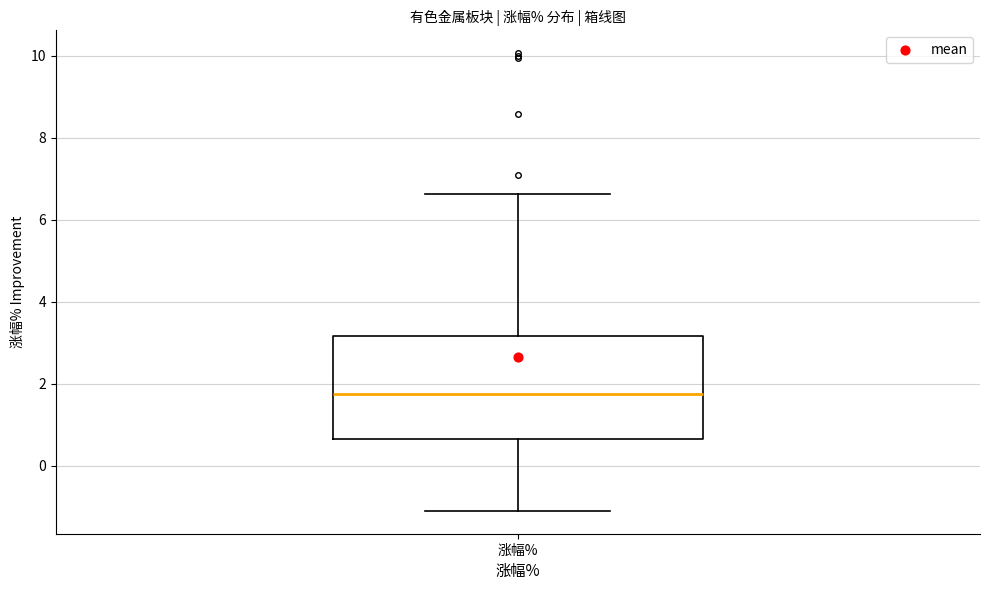

Where is the lower edge of the box for 涨幅% on the y-axis? The values are not printed on the chart, so give them approximately, as read against the axis.

0.6